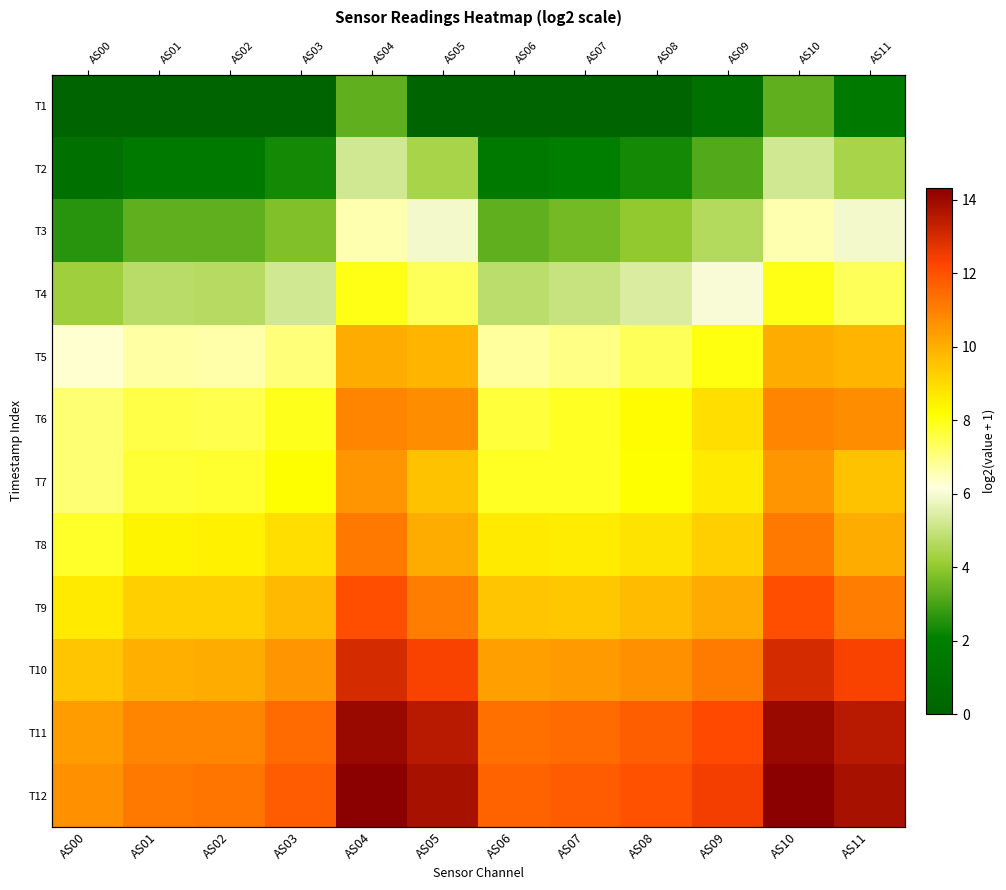

What is the total value across all series at AS07?

85.1